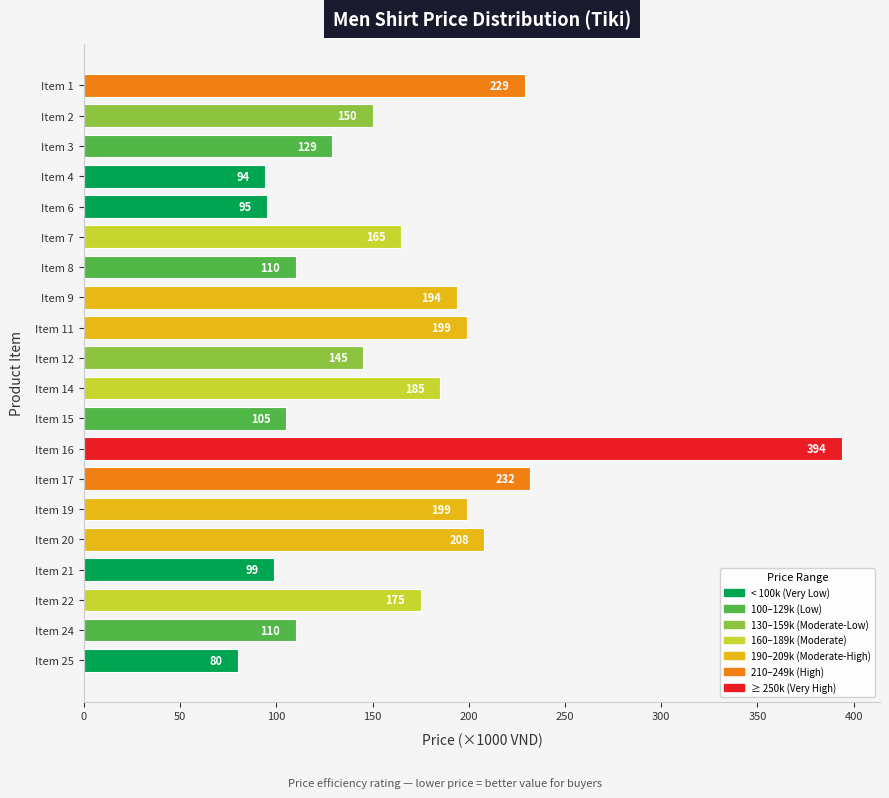

What is the value of the 19th bar from the top?

110.0